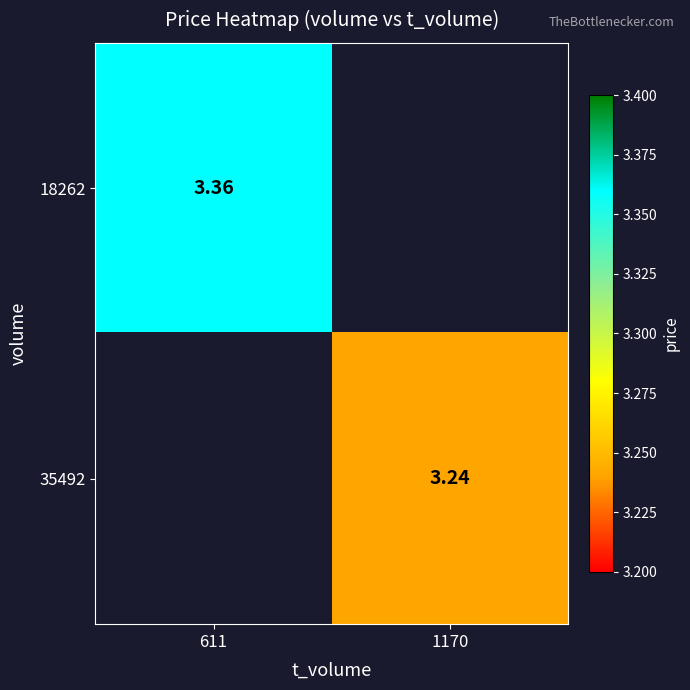

Is the value of 35492 at 1170 greater than the value of 18262 at 611?

No